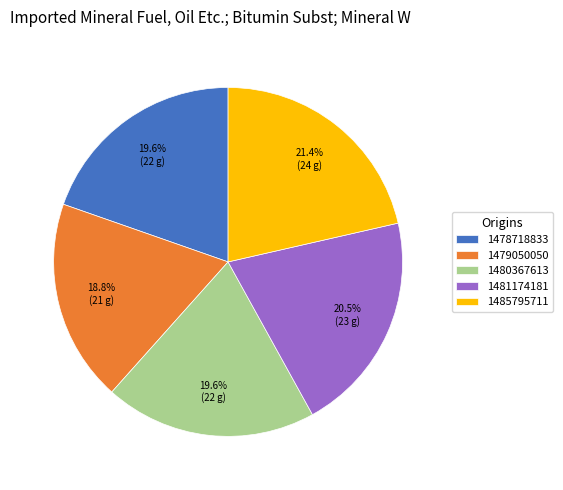

What percentage is NOT represented by 1481174181?

79.5%